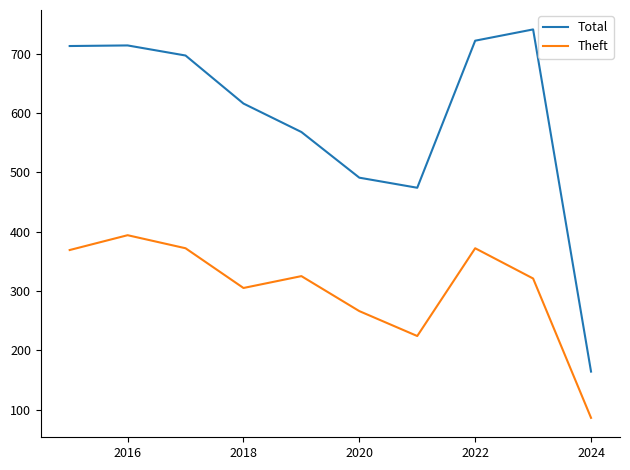

List the series in order of their peak value, lowest first.

Theft, Total